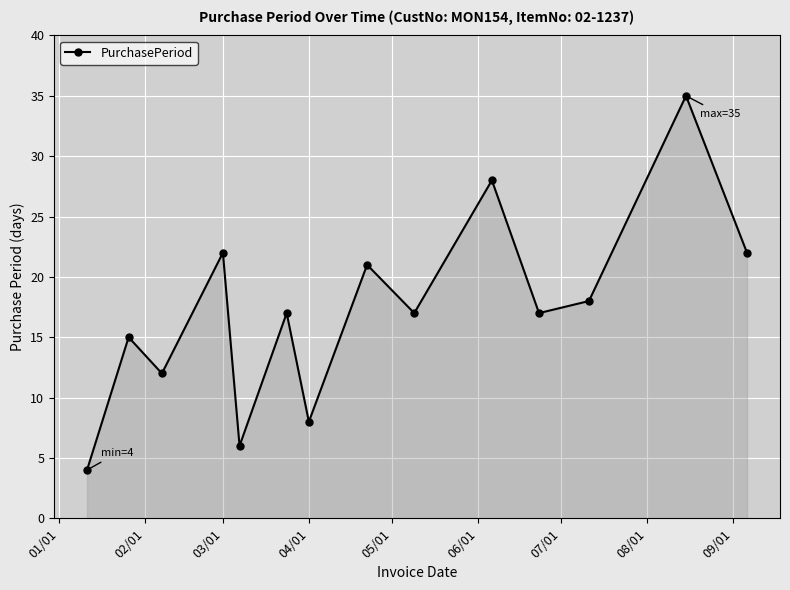

What is the smallest value displayed?

4